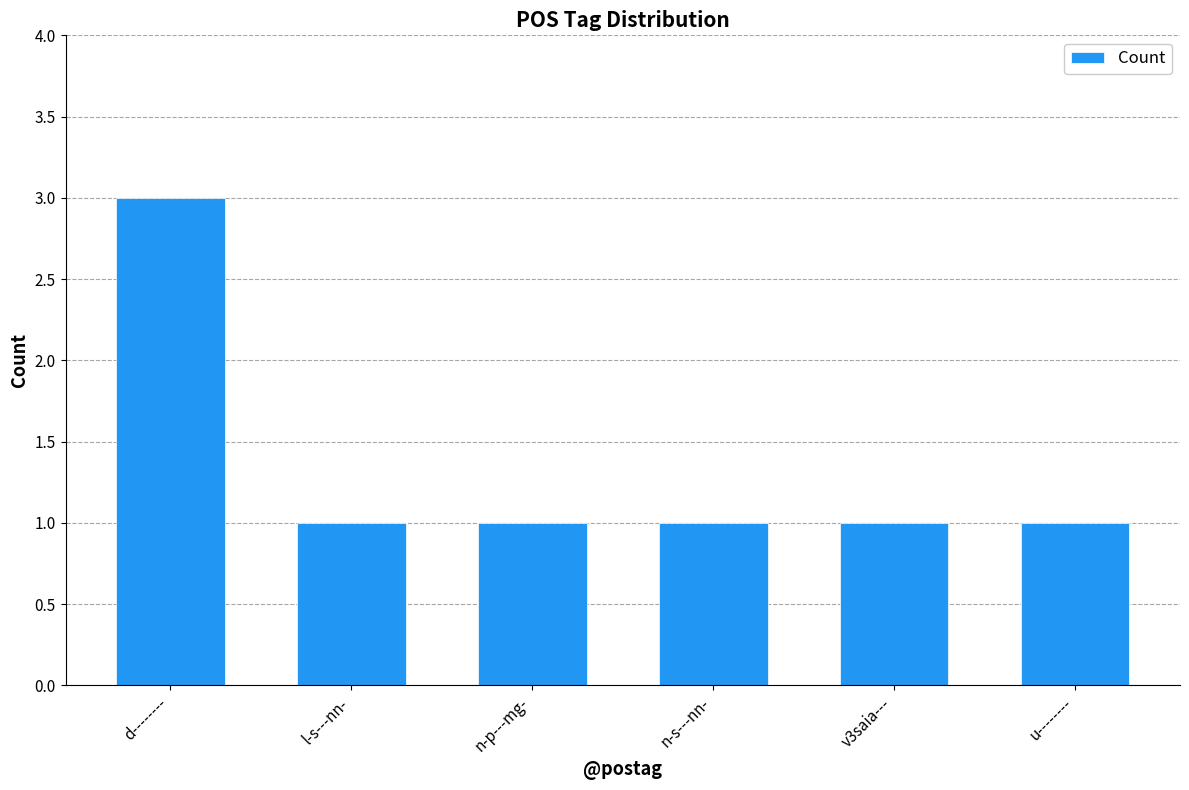

What is the label of the 3rd bar from the left?

n-p---mg-